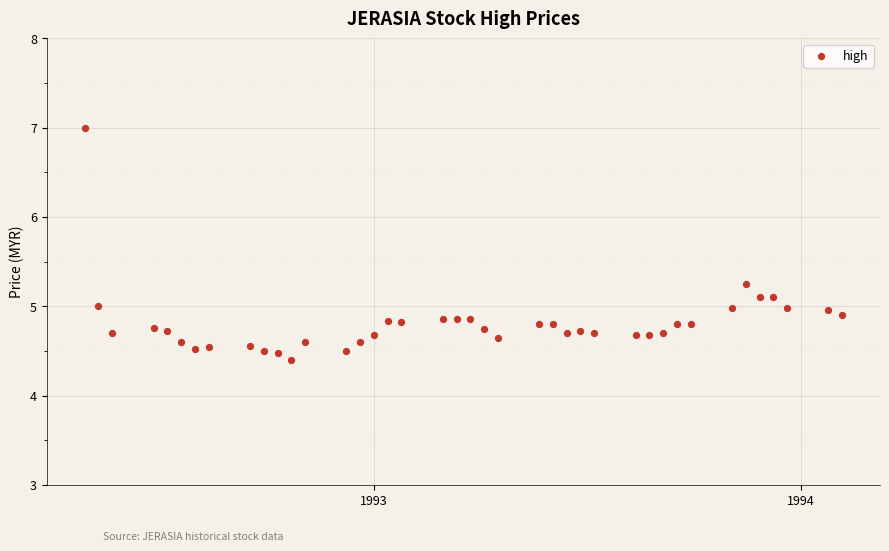

What is the range of Y values (max minus min)?

2.6